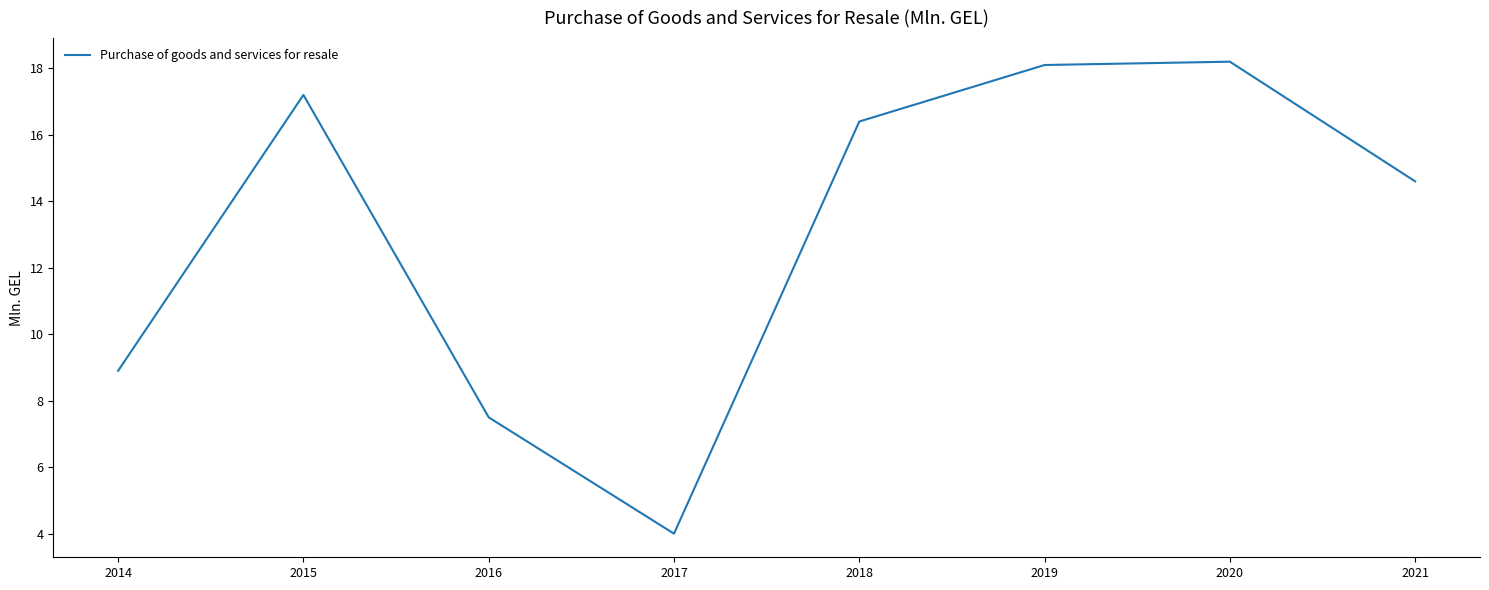

How many values are below 16?

4